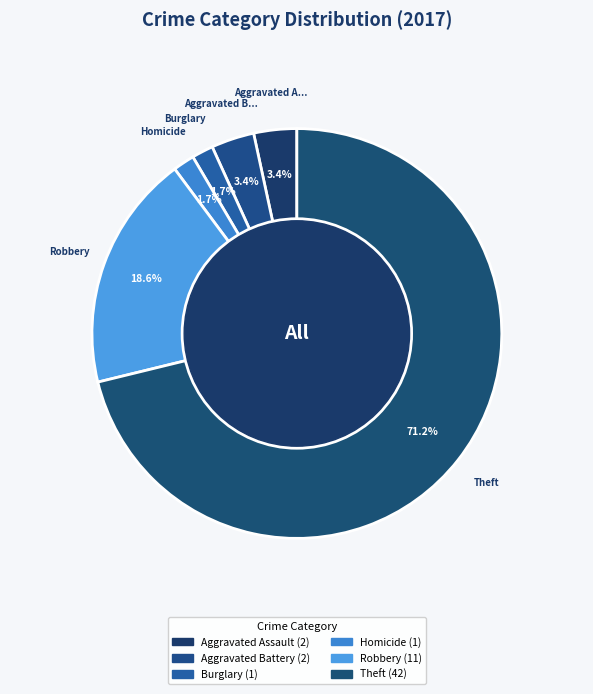

Is there any slice that represents more than half of the pie?

Yes